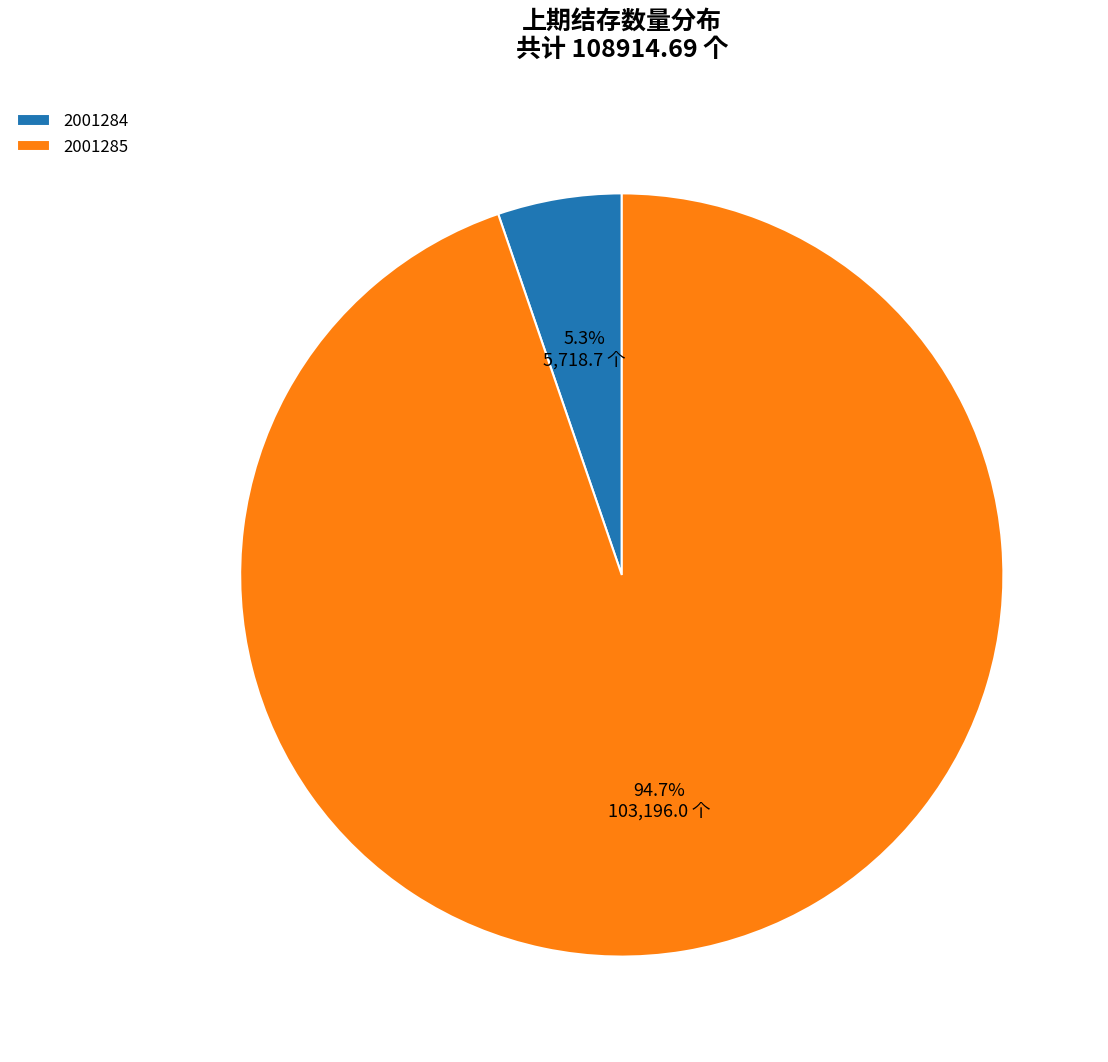

To the nearest percent, what portion does 2001285 represent?

95%